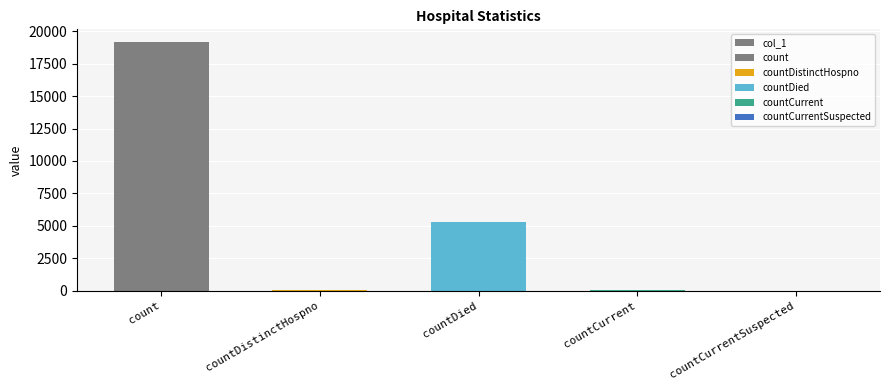

Reading left to right, extract all data points from this chart.

count=19183	countDistinctHospno=30	countDied=5301	countCurrent=37	countCurrentSuspected=0